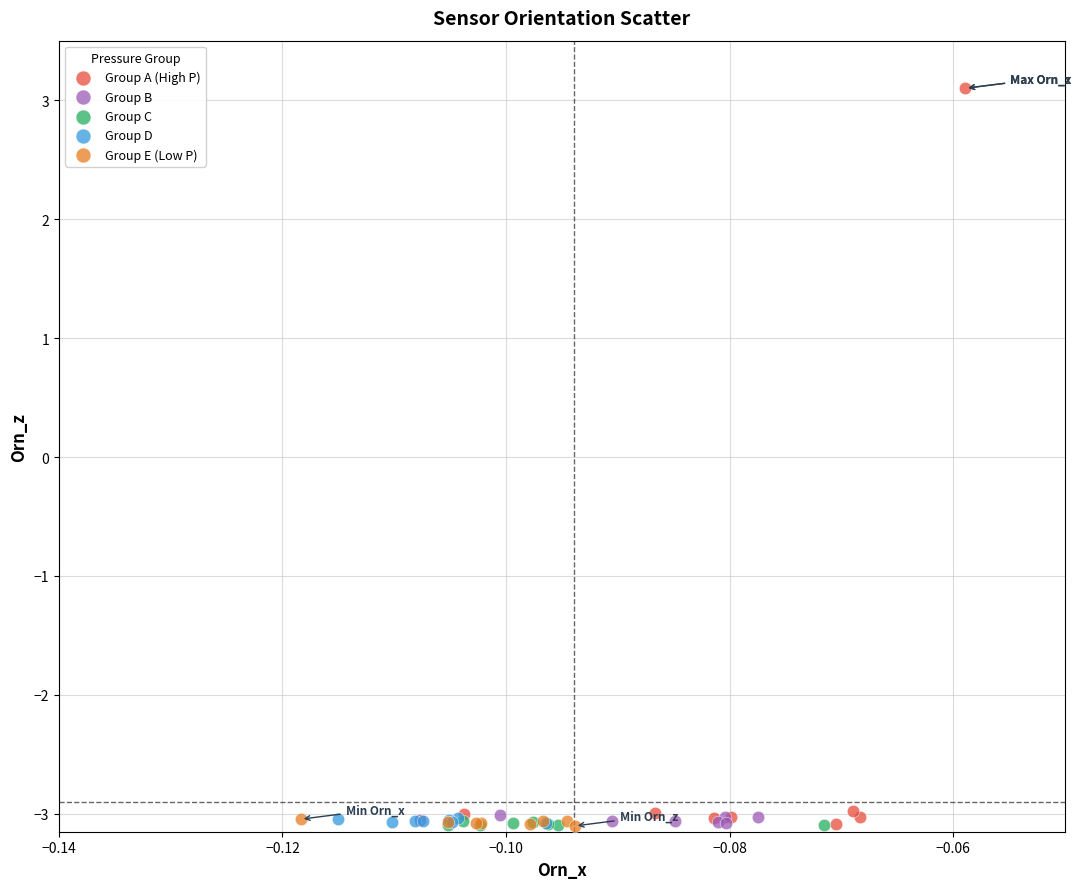

Which series has the largest Y range (max minus min)?

Group A (High P)